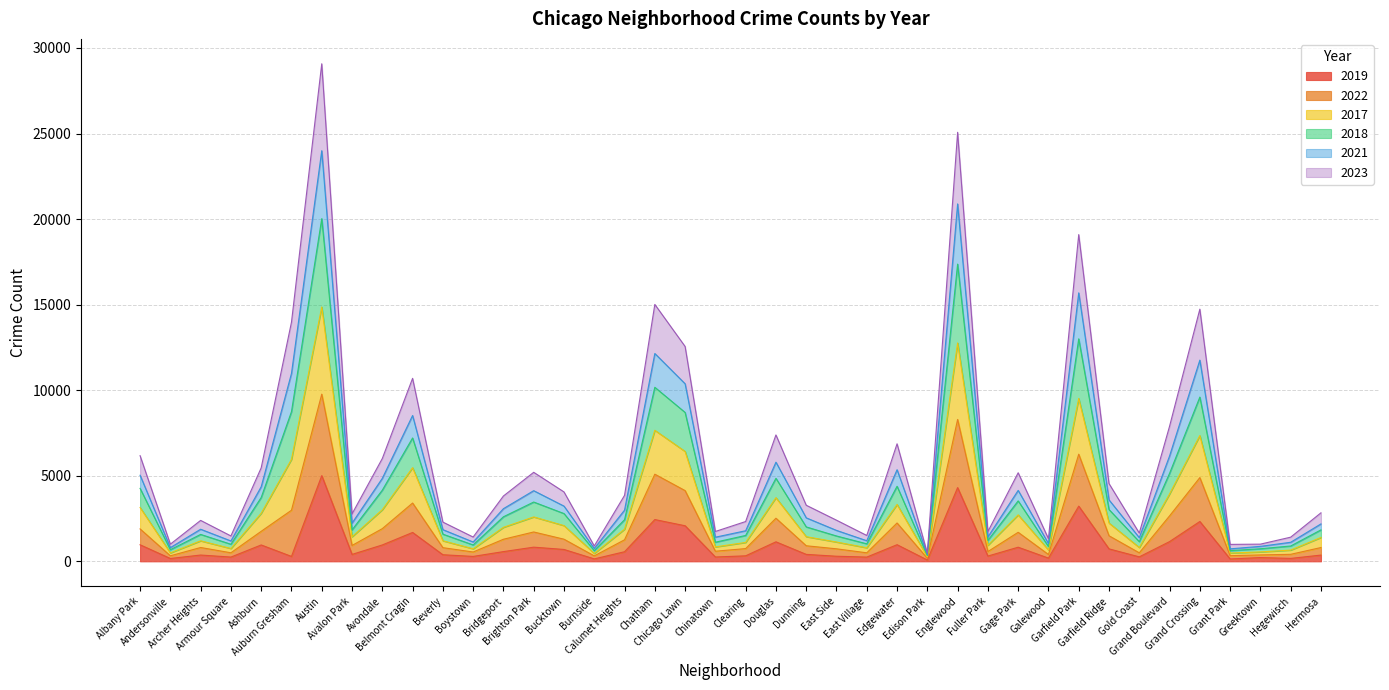

True or false: 2021 and 2017 intersect in this chart.

False